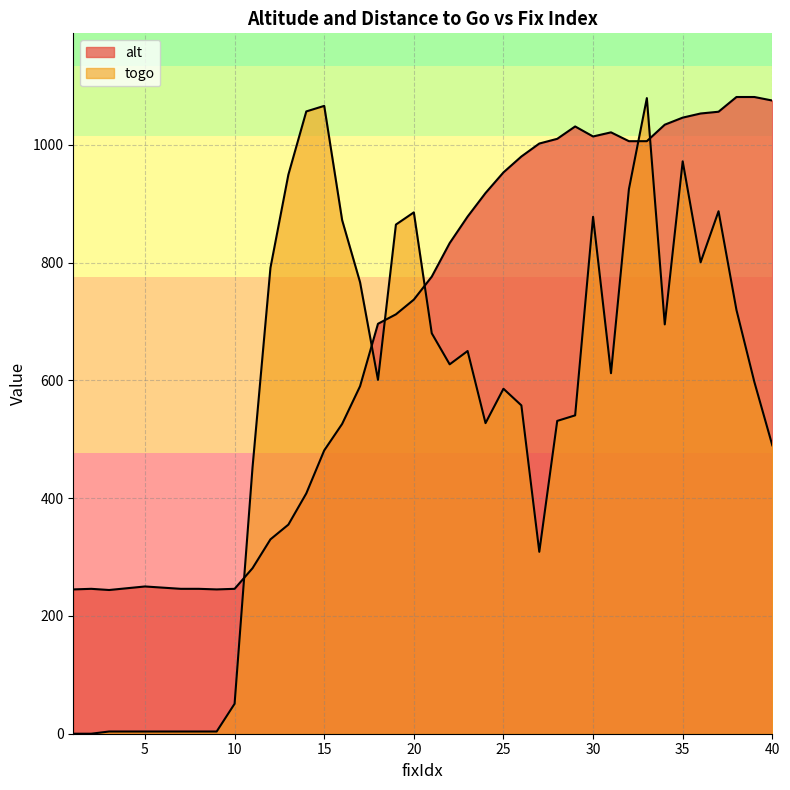

True or false: togo and alt intersect in this chart.

True